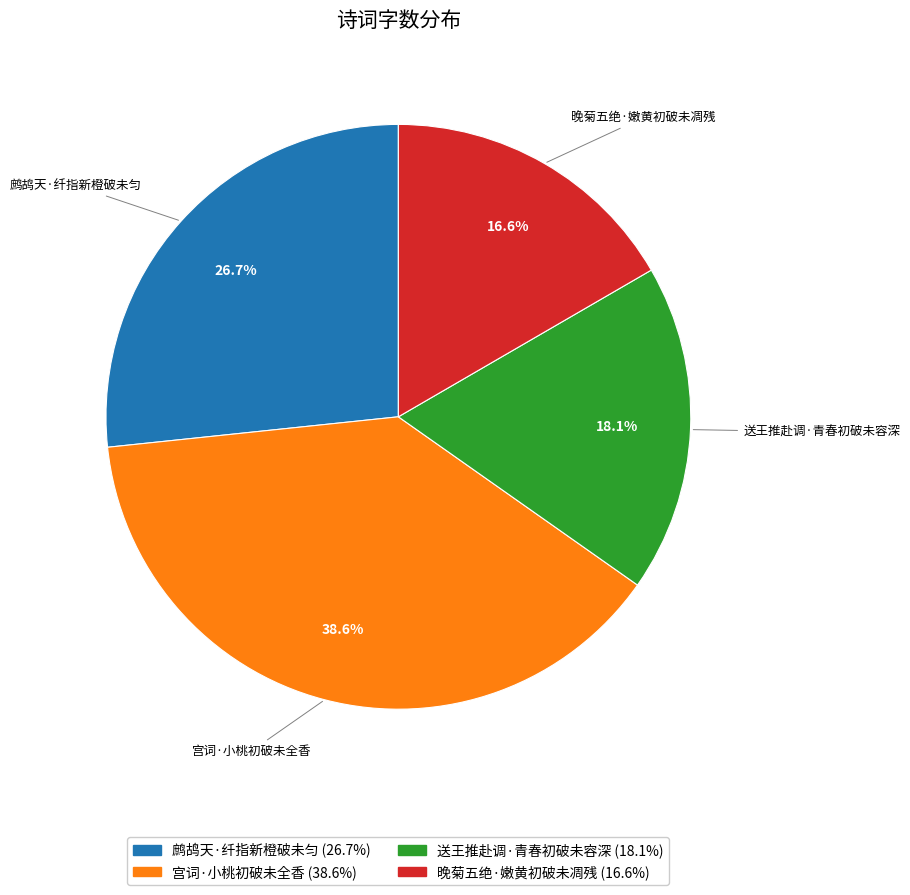

What is the ratio of the value at 晚菊五绝·嫩黄初破未凋残 to the value at 鹧鸪天·纤指新橙破未匀?

0.6